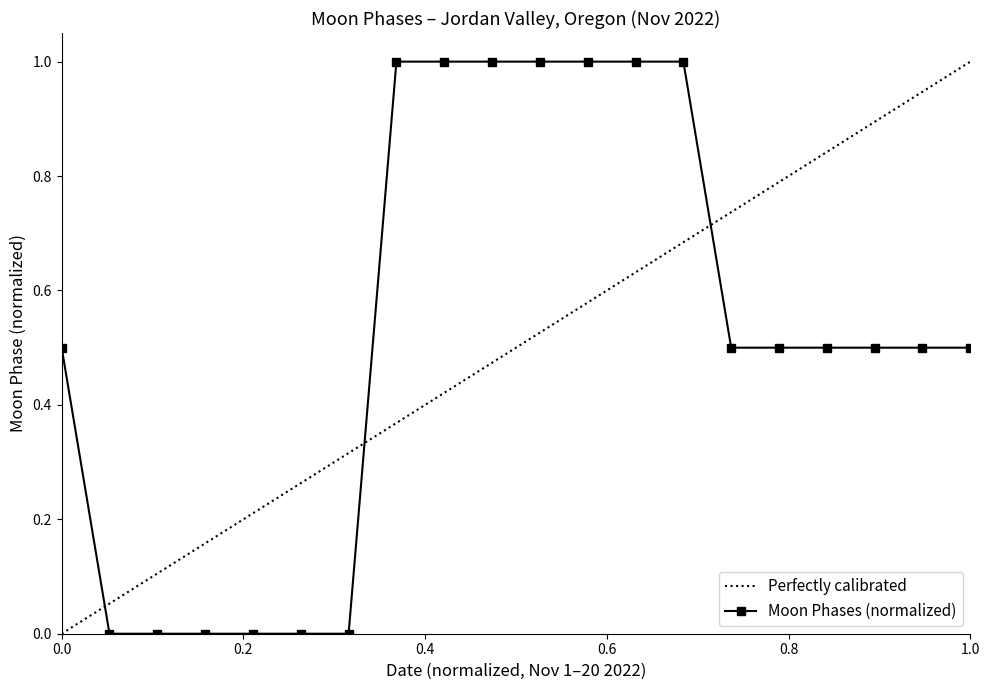

True or false: there are more than 2 points higher than both neighbors.

False